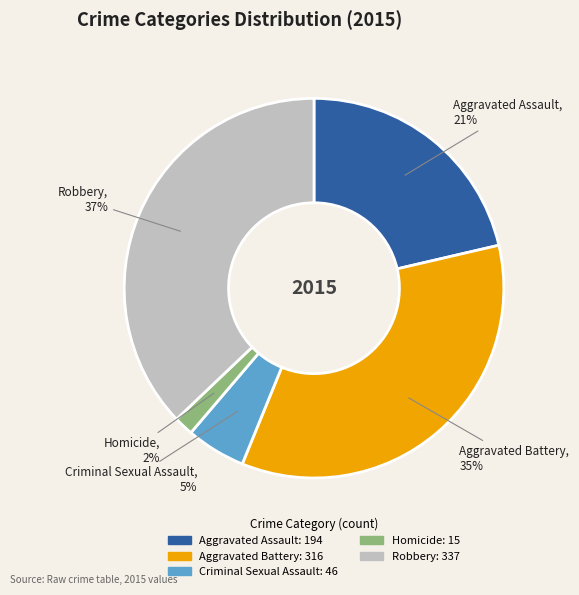

To the nearest percent, what is the average slice percentage?

20%